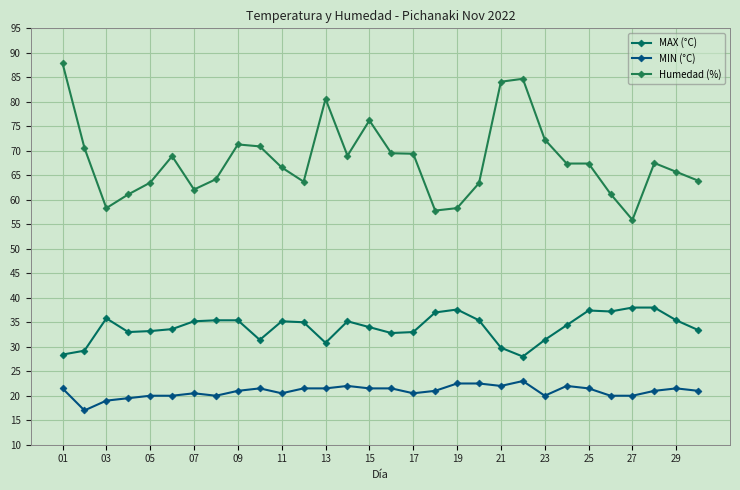

Count the number of categories in the chart.

30